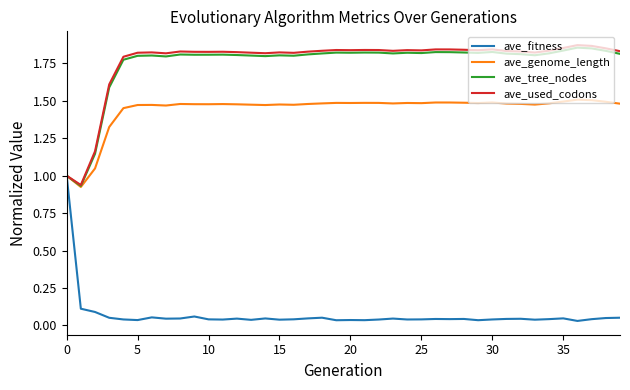

How many lines are shown in the chart?

4